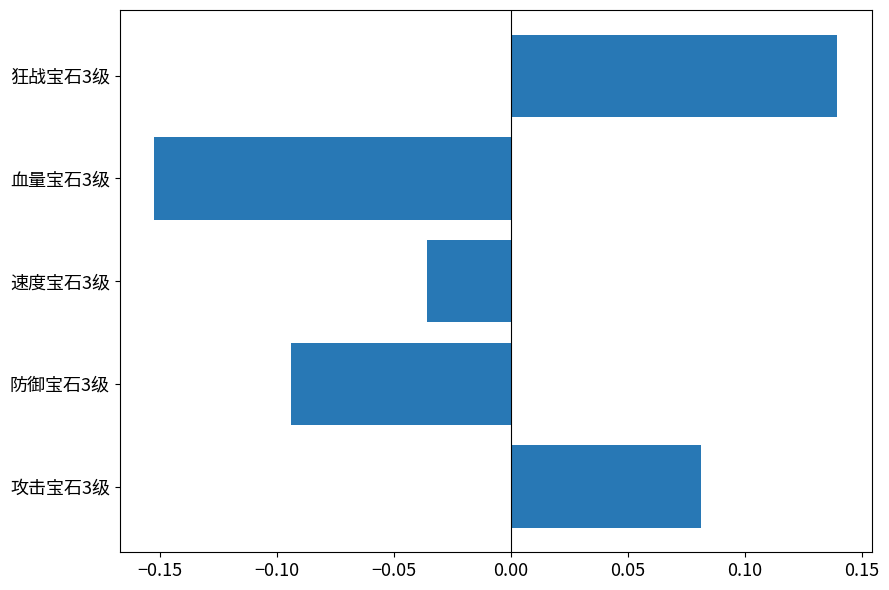

Rank the categories by value from highest to lowest.

狂战宝石3级, 攻击宝石3级, 速度宝石3级, 防御宝石3级, 血量宝石3级